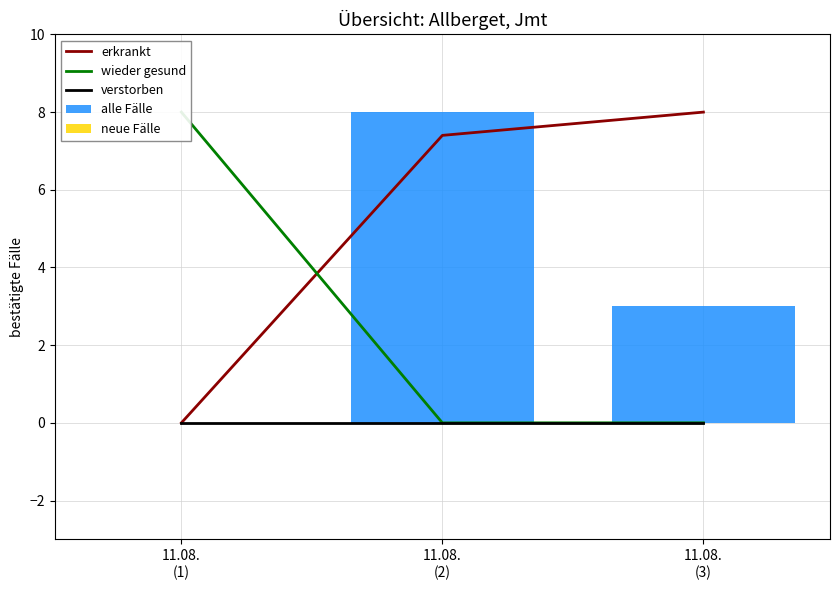

The value of verstorben at 11.08.
(1) is 0.0. True or false?

True